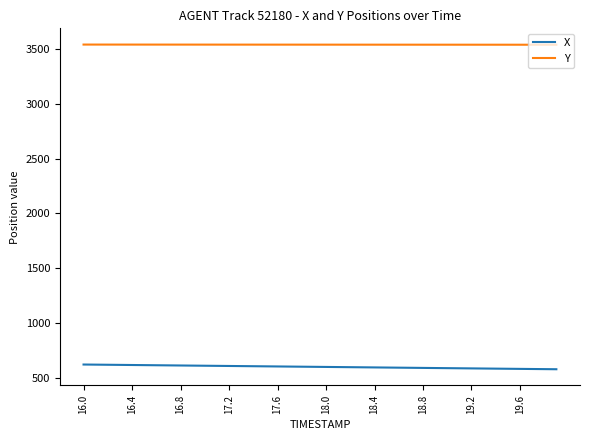

Which series has the largest total across all categories?

Y